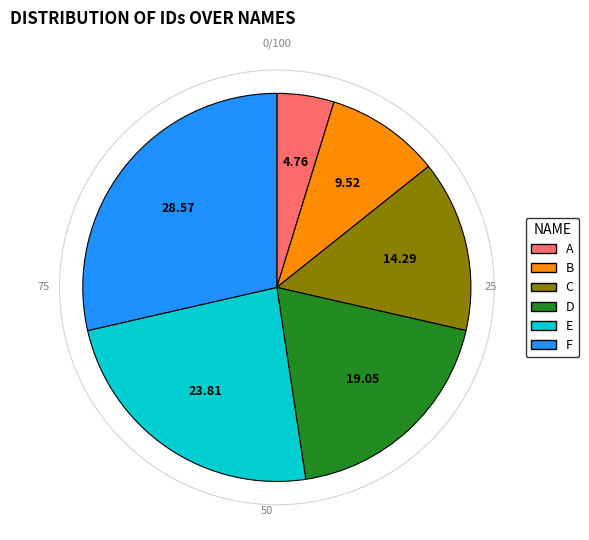

Rank the categories by value from lowest to highest.

A, B, C, D, E, F